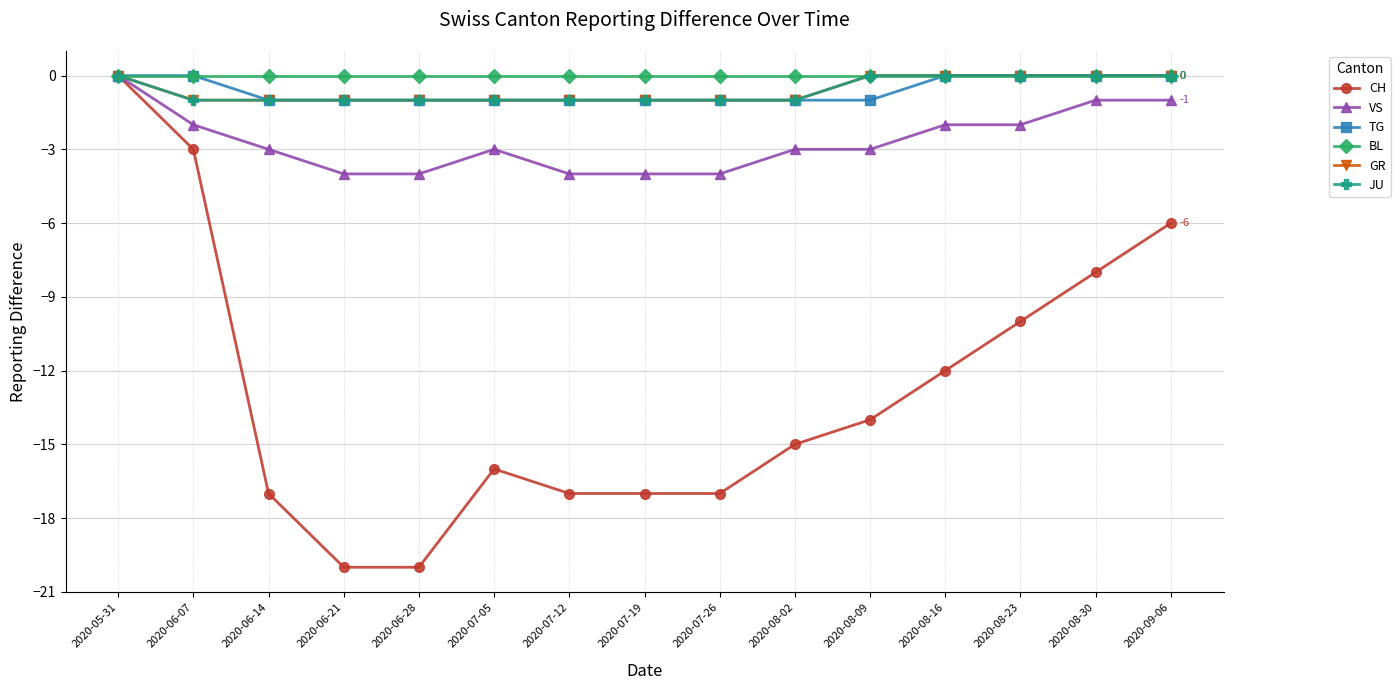

Does the chart have visible grid lines?

Yes